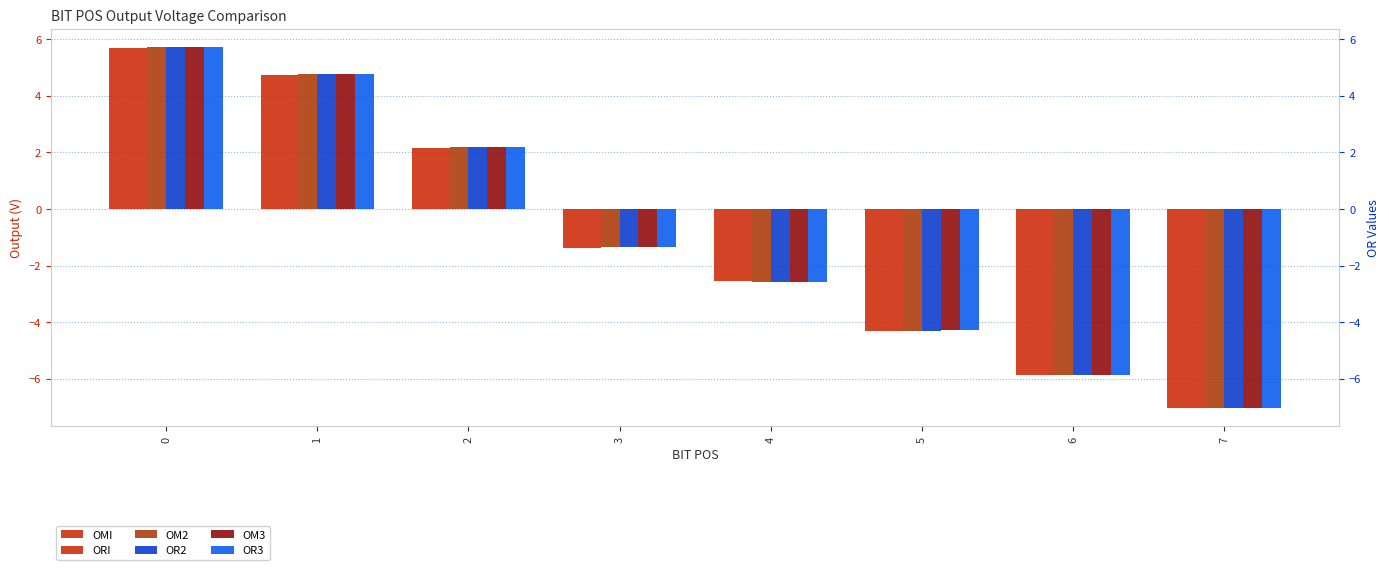

What is the sum of the OR3 values at 6 and 0?

-0.1